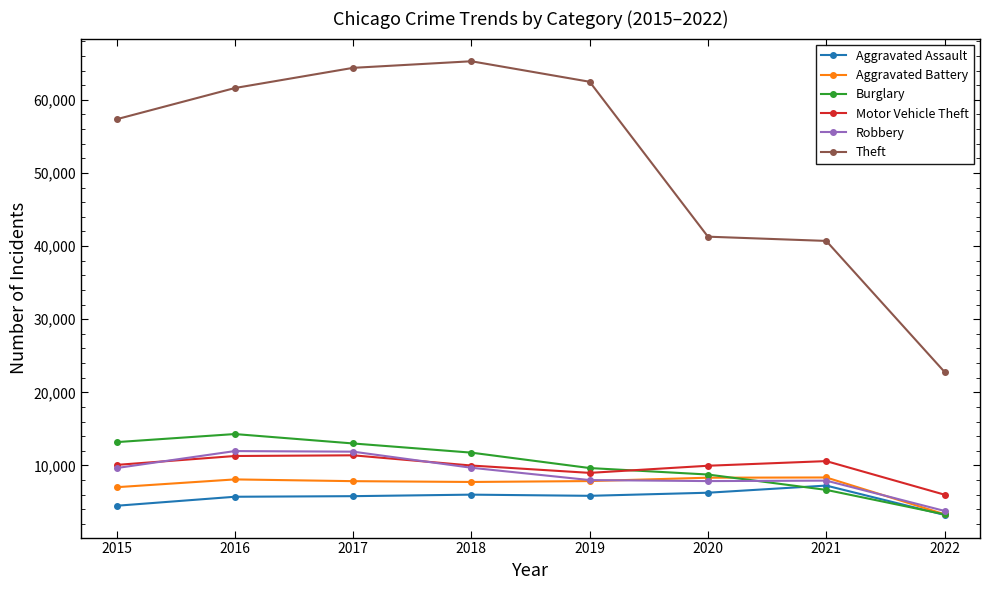

True or false: Aggravated Battery and Motor Vehicle Theft cross at least once.

False